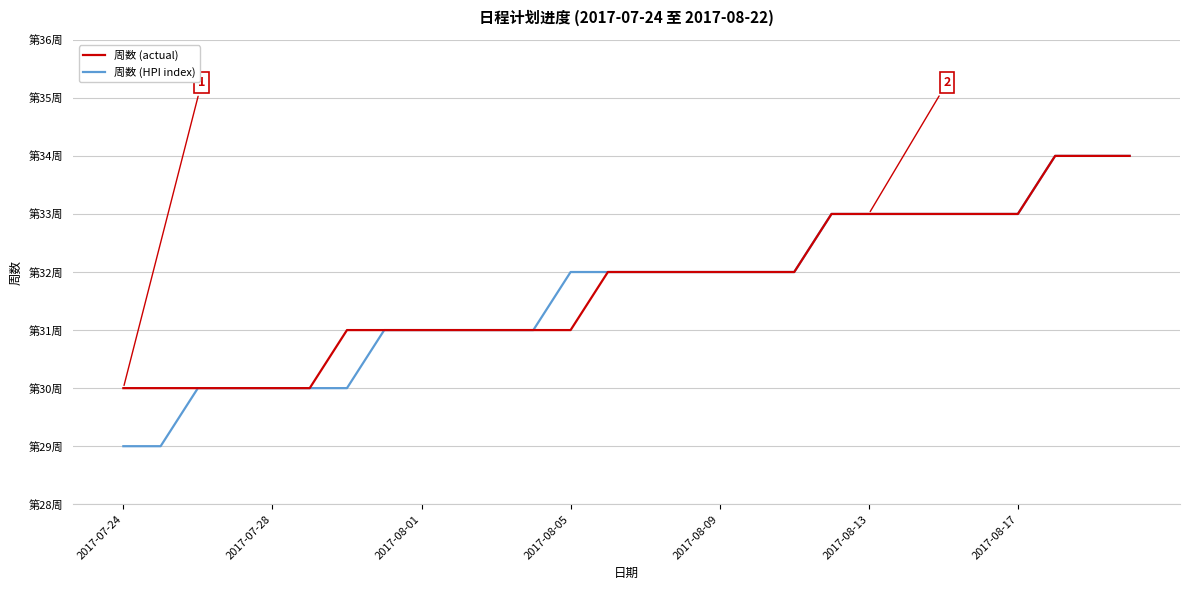

How many 周数 (HPI index) values are between 31 and 33?

18